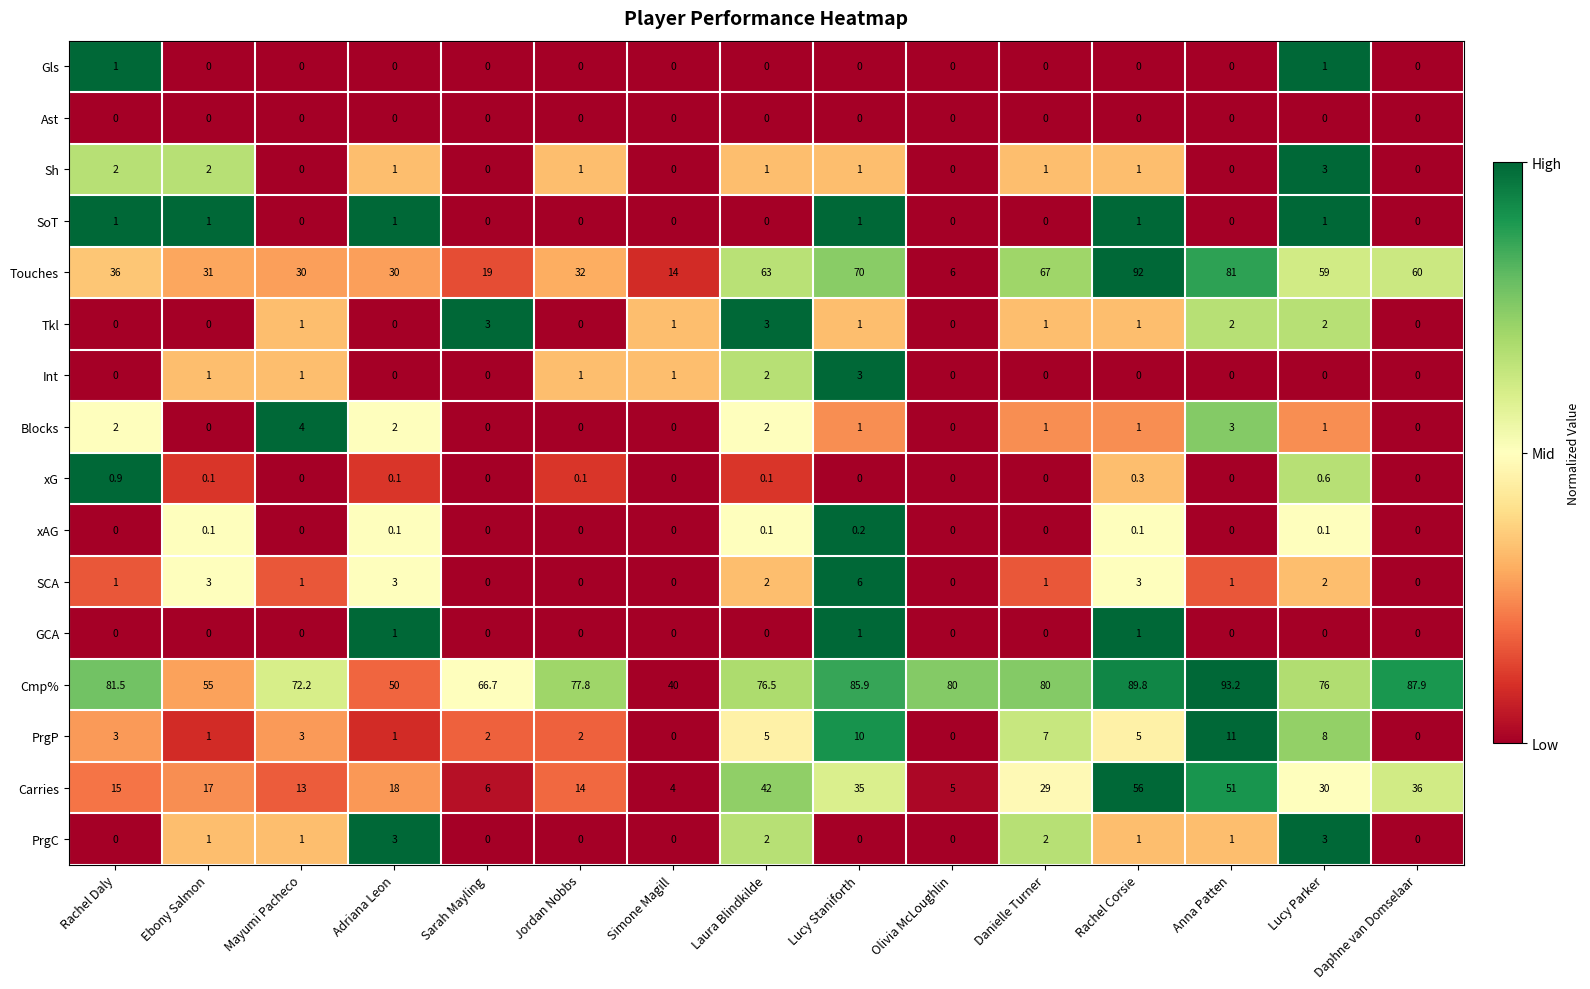

The value of xAG at Rachel Daly is 0.0. True or false?

True